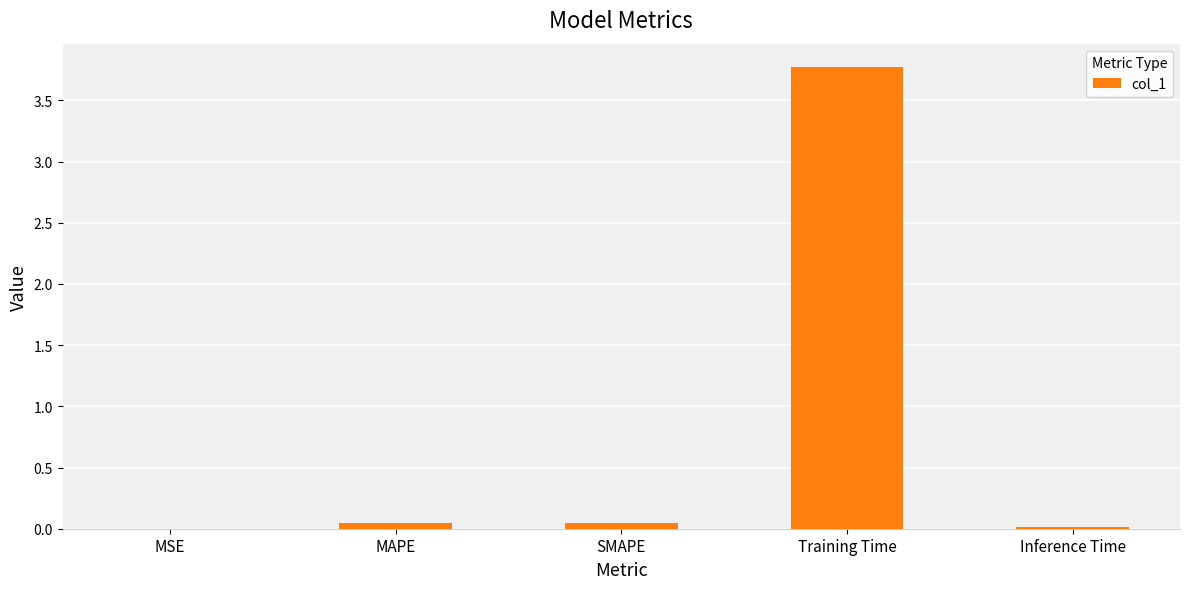

Which has a higher value, MSE or Training Time?

Training Time